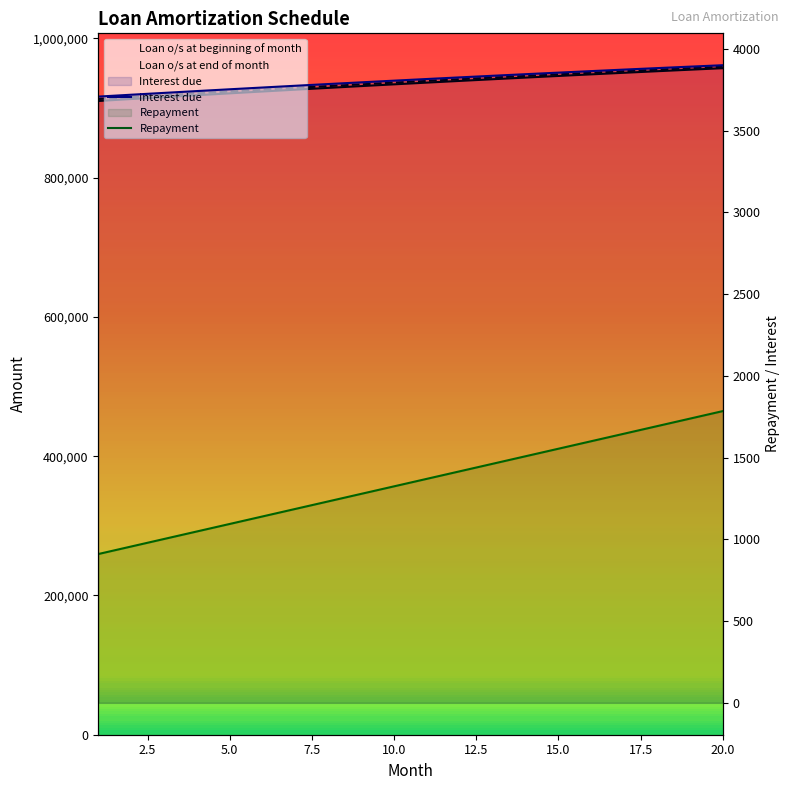

Does the chart have visible grid lines?

No